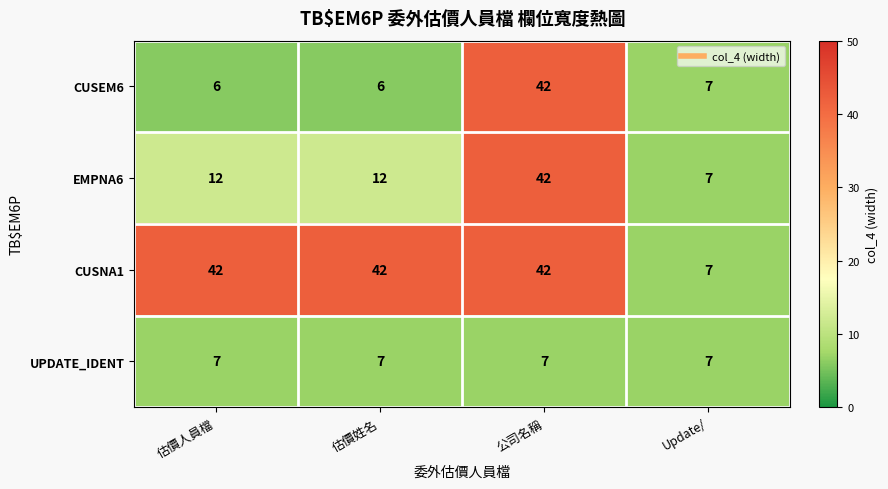

Is it true that CUSEM6 equals 7 at Update/?

True